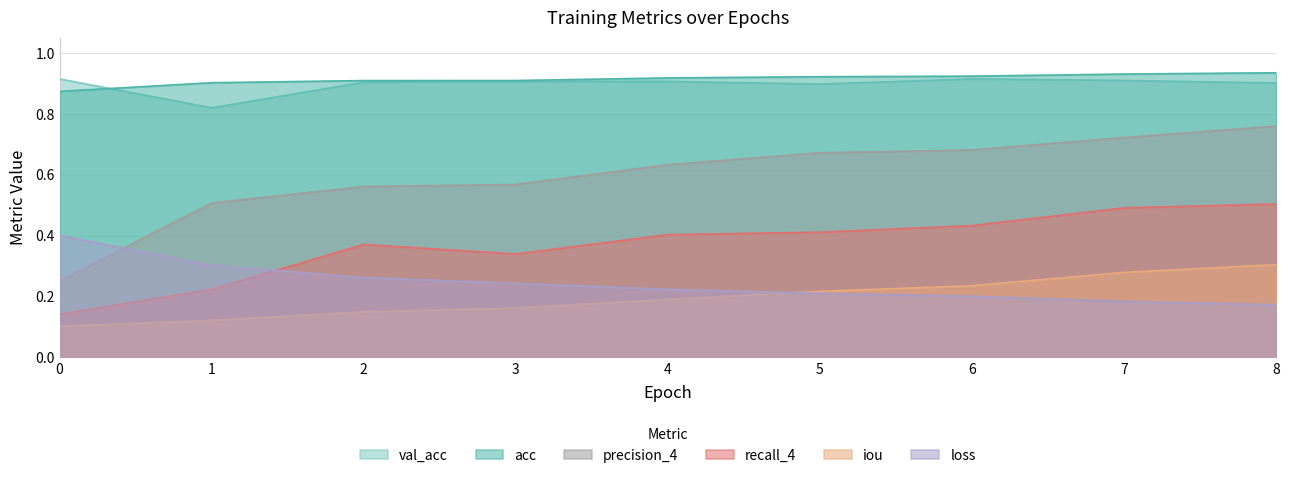

How many val_acc values are between 0 and 1?

9